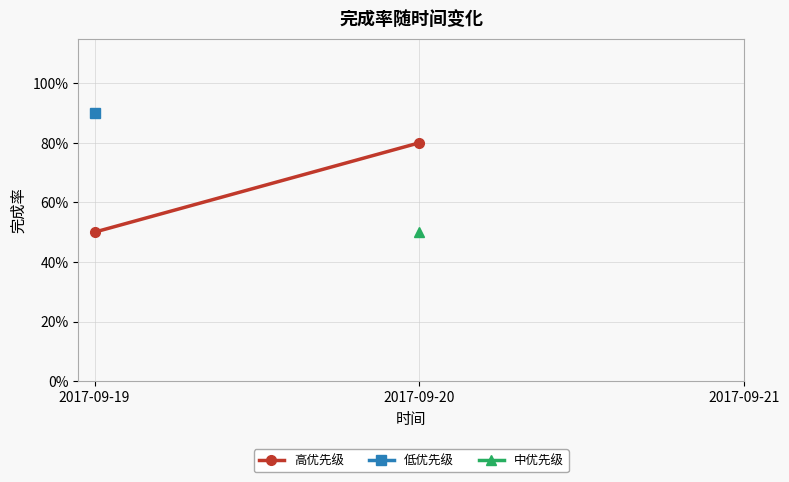

At how many categories does at least one series exceed 0?

2